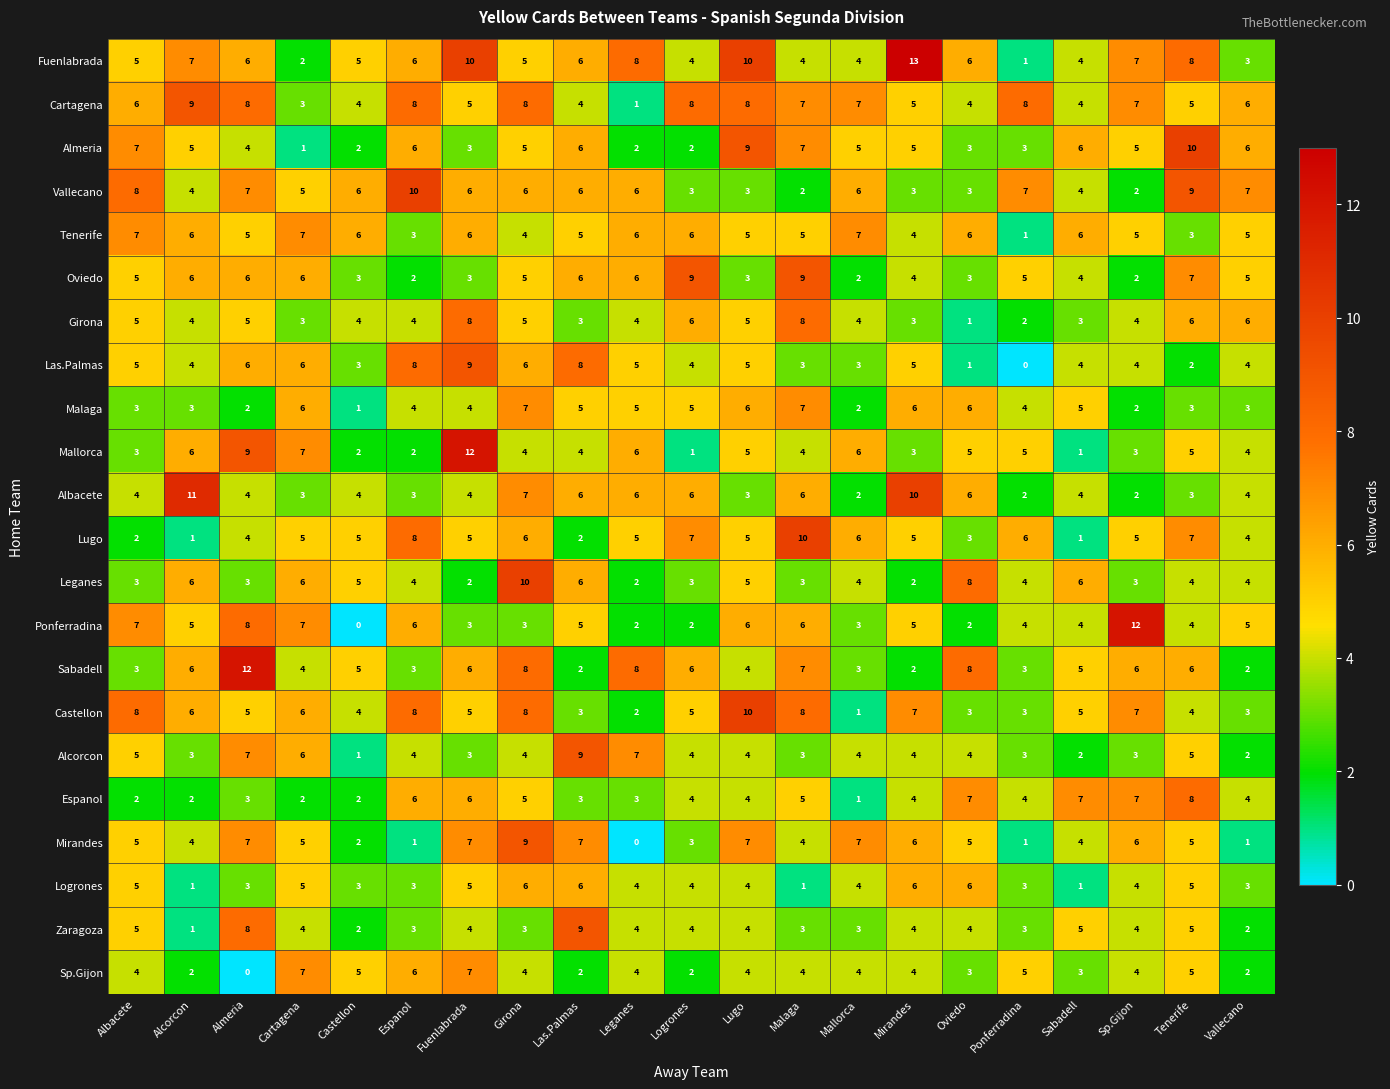

What is the greatest value displayed?

13